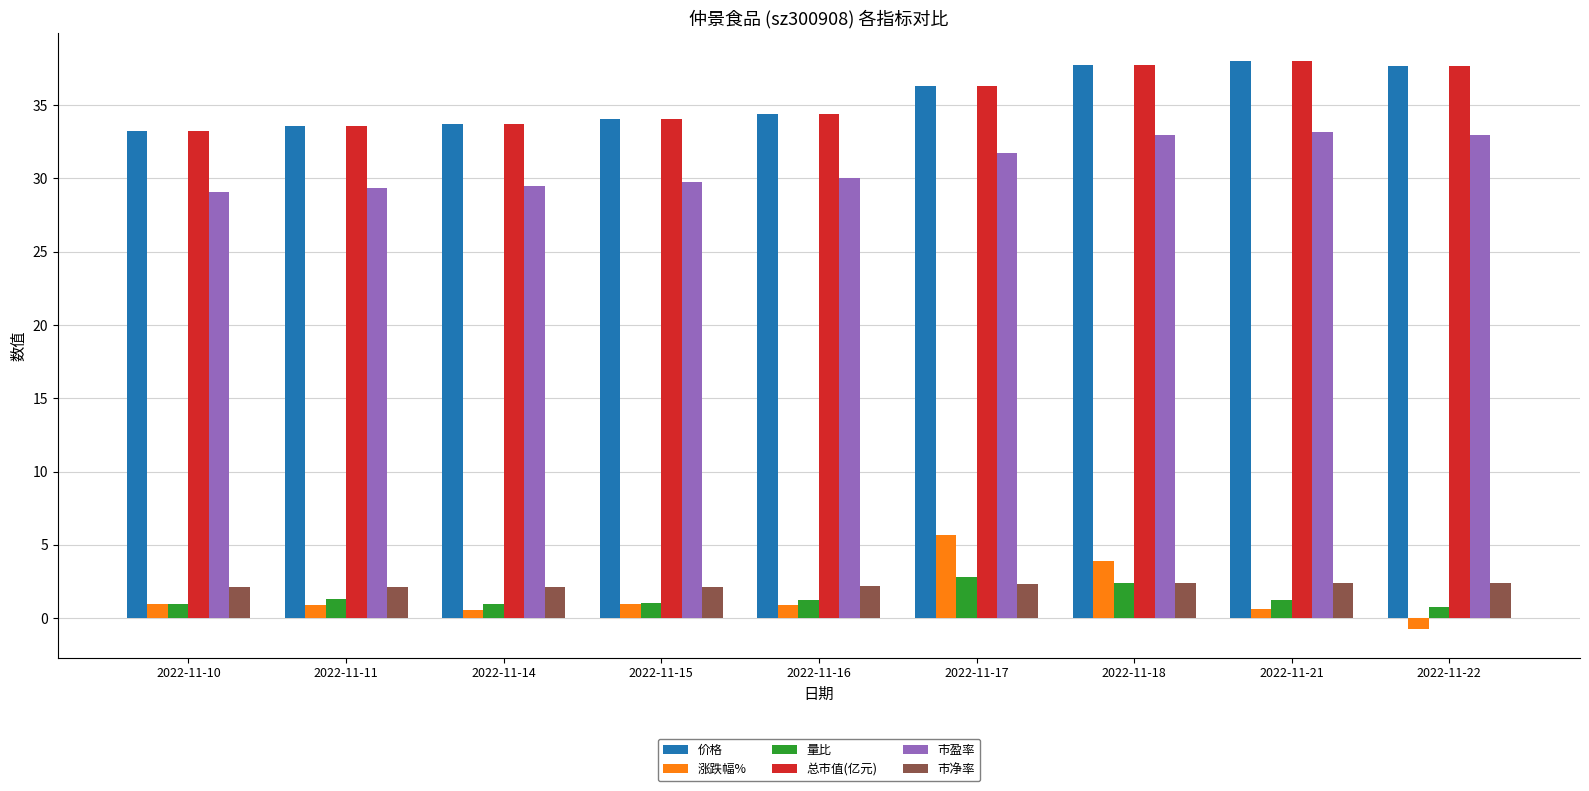

At how many categories does at least one series exceed 25?

9